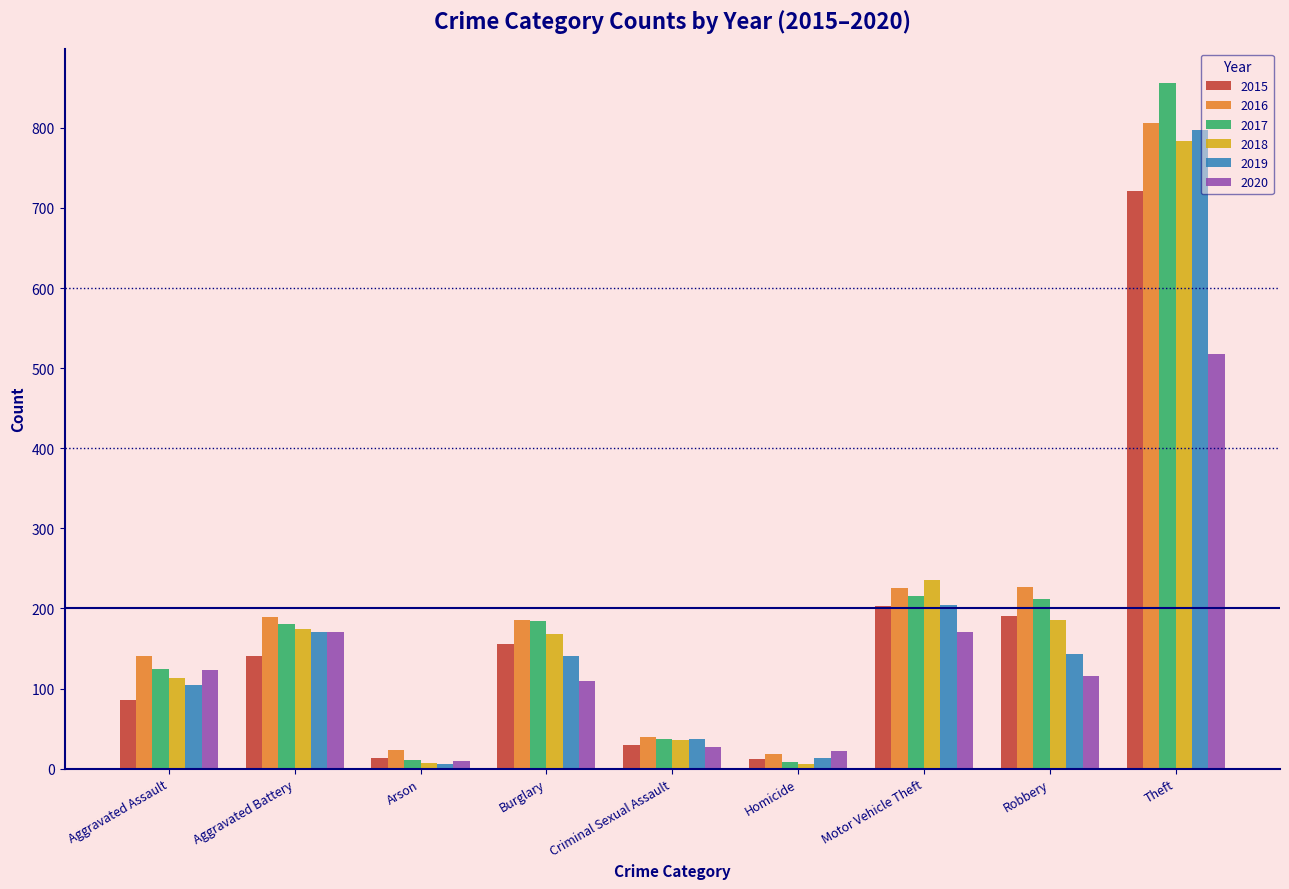

At how many categories does at least one series exceed 268?

1